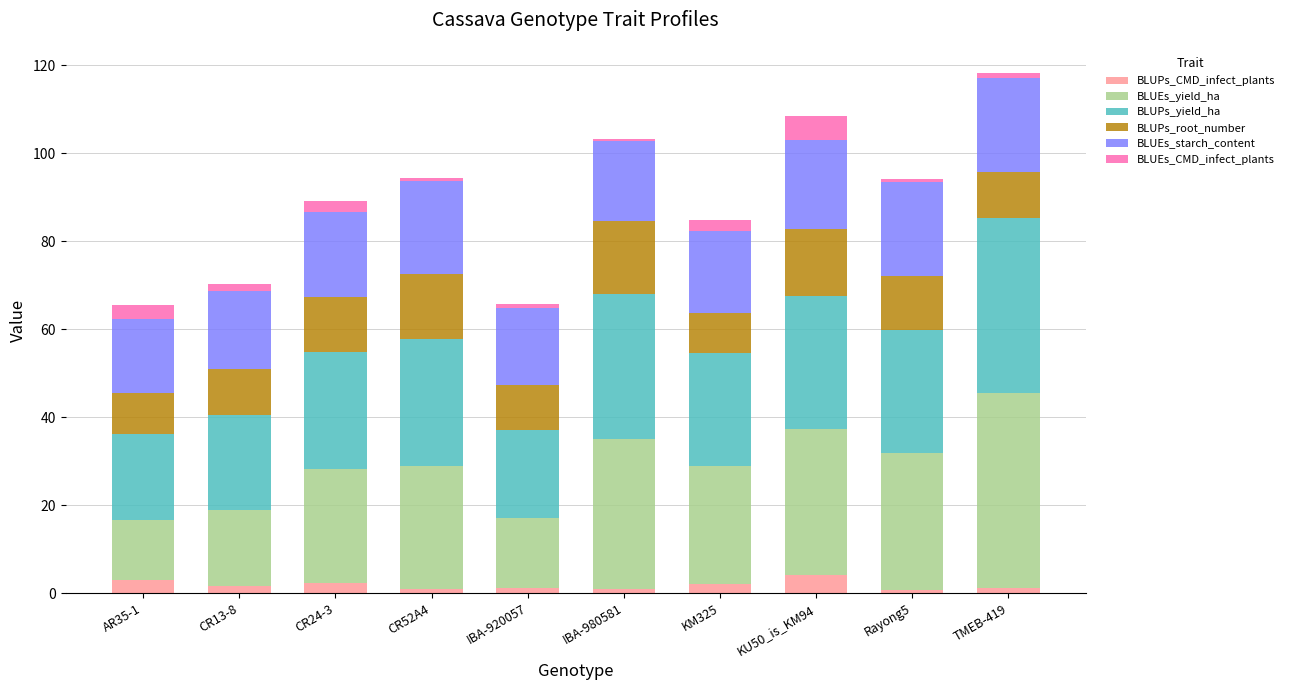

What is the highest value of the BLUPs_CMD_infect_plants series?

4.2